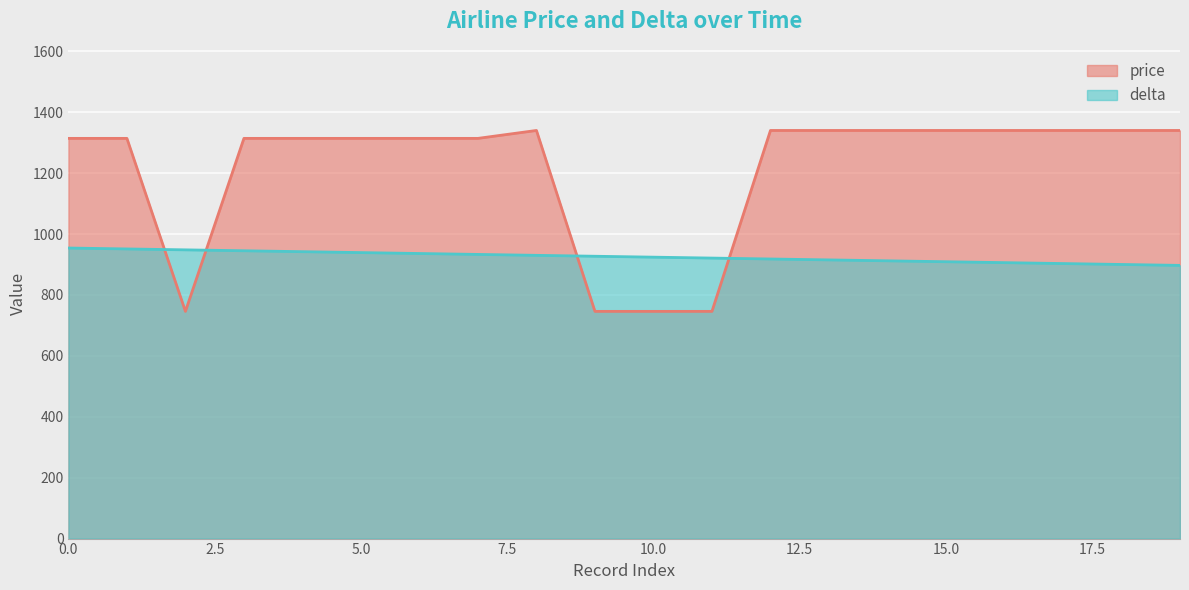

Reading left to right, list all the values displayed in this chart.

price: 1314	1314	746	1314	1314	1314	1314	1314	1340	746	746	746	1340	1340	1340	1340	1340	1340	1340	1340
delta: 954	951	948	945	942	939	936	933	930	927	924	921	918	915	912	909	906	903	900	897